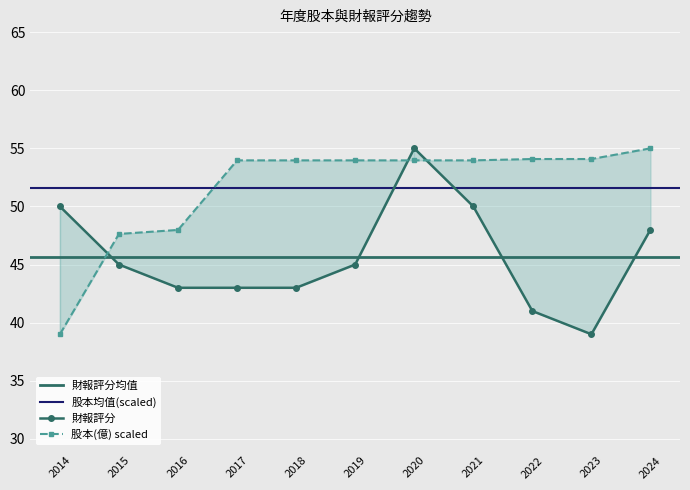

Rank the series by their average value, from highest to lowest.

股本(億), 財報評分